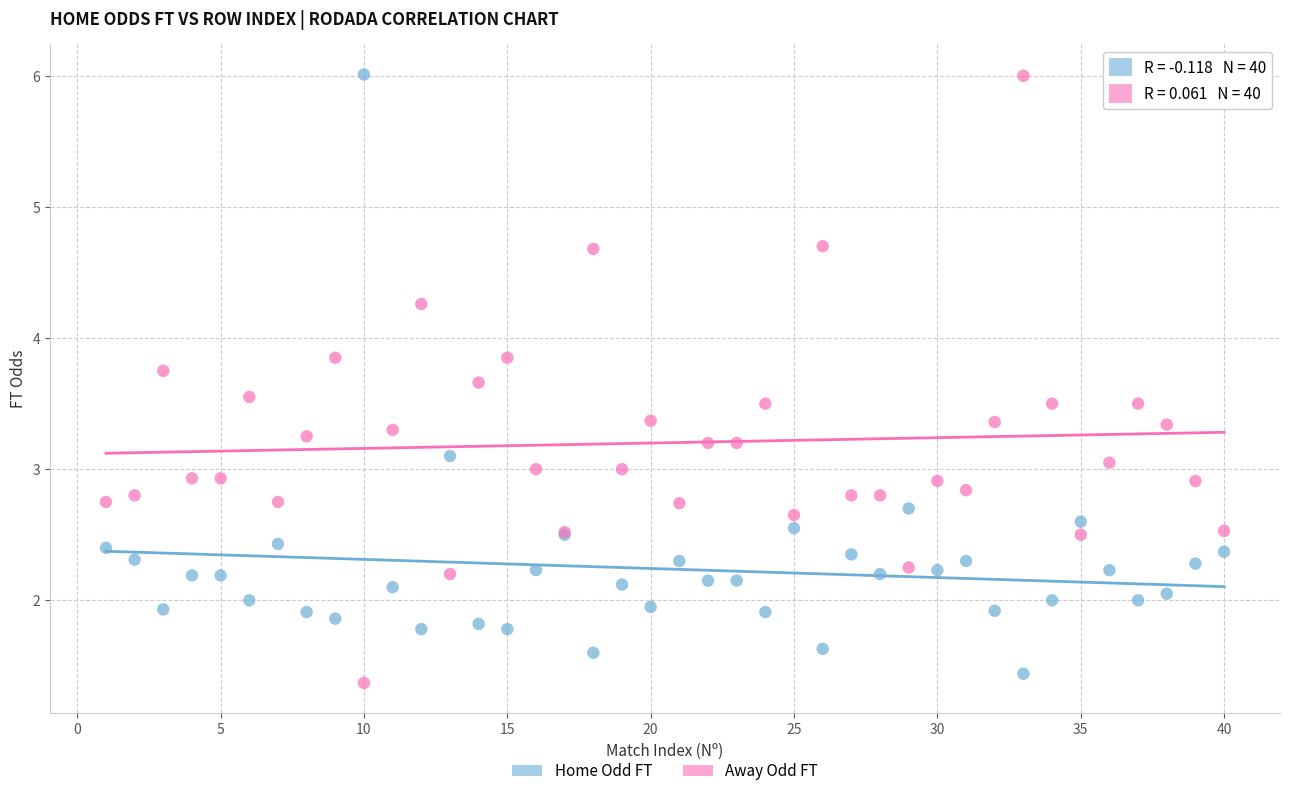

What is the X range (max minus min) for the scatter plot?

39.0